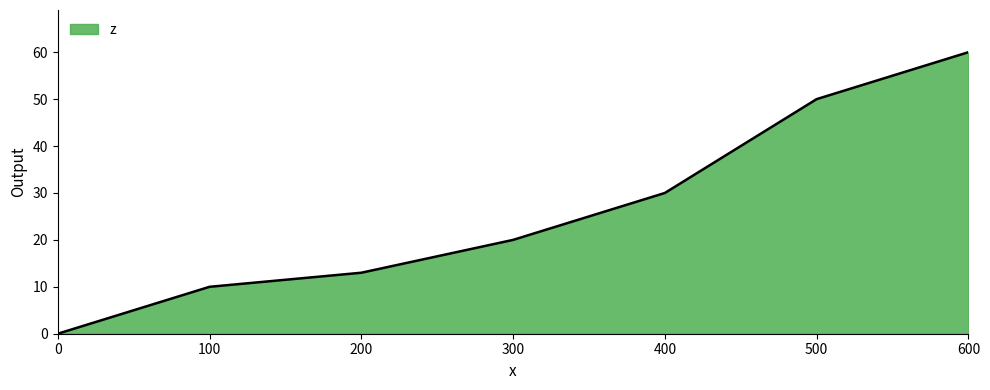

Reading left to right, list all the values displayed in this chart.

0	10	13	20	30	50	60